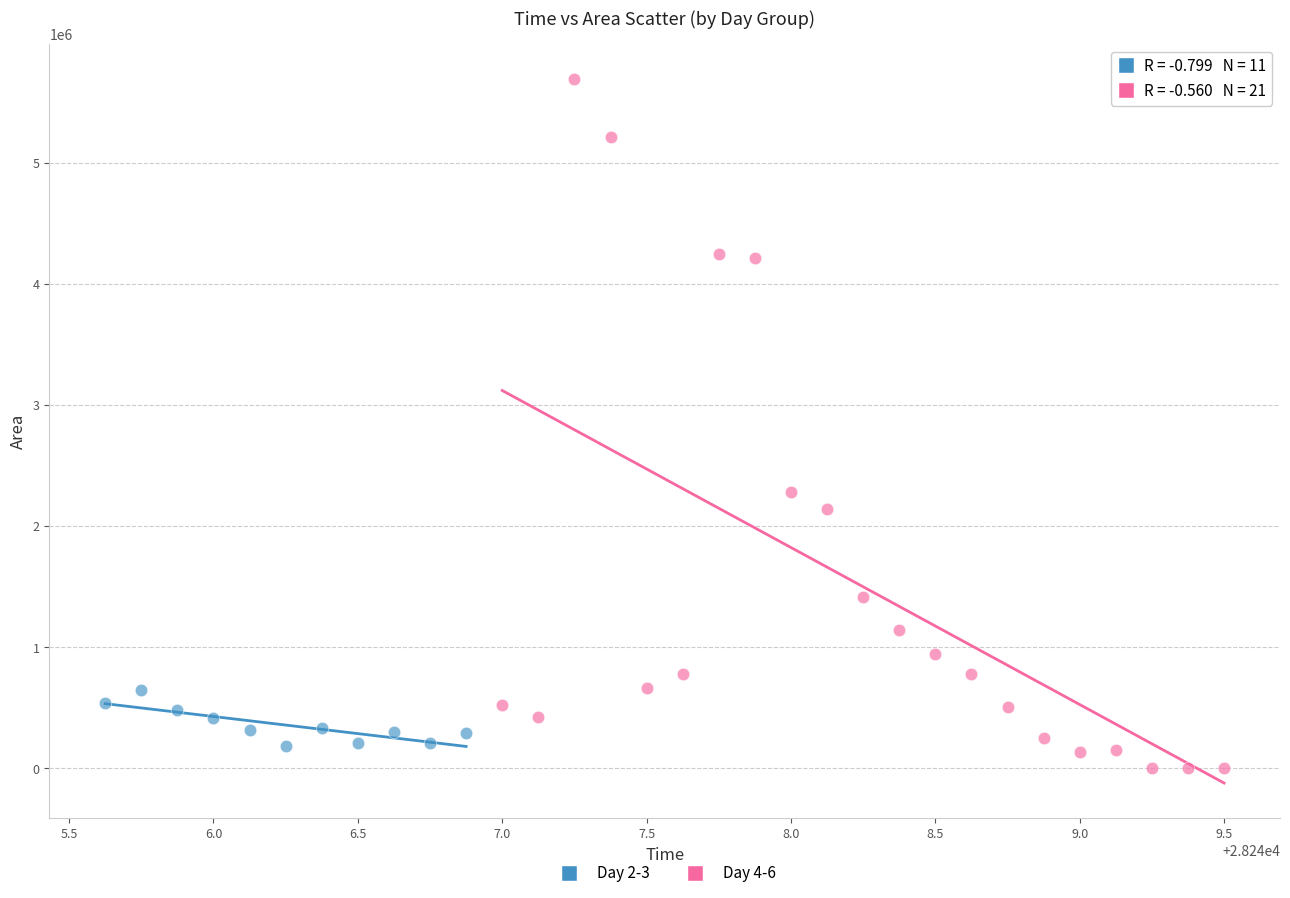

Which series has the largest Y range (max minus min)?

Day 4-6